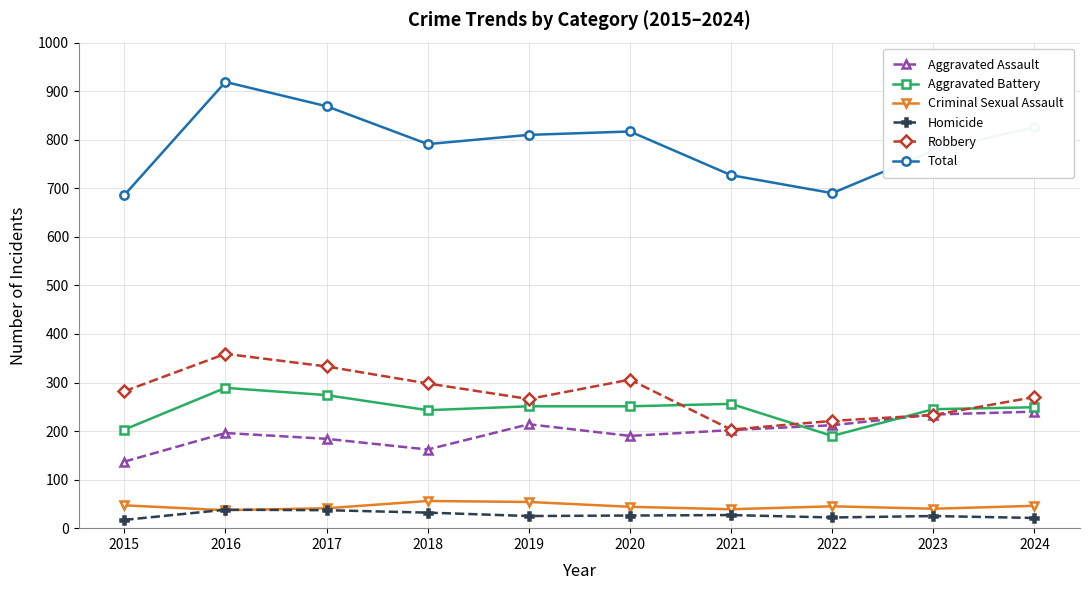

What is the difference between the maximum and minimum values in the Homicide series?

21